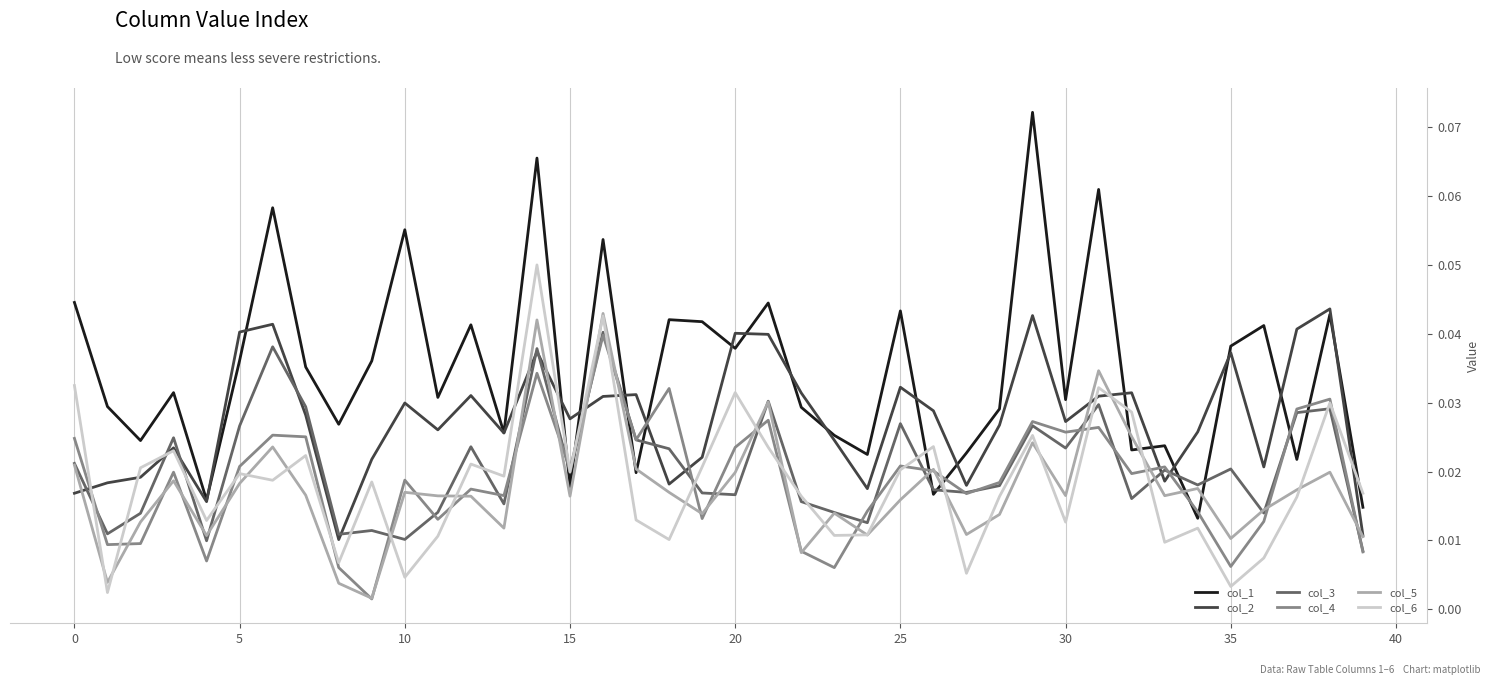

True or false: col_3 and col_6 intersect in this chart.

True